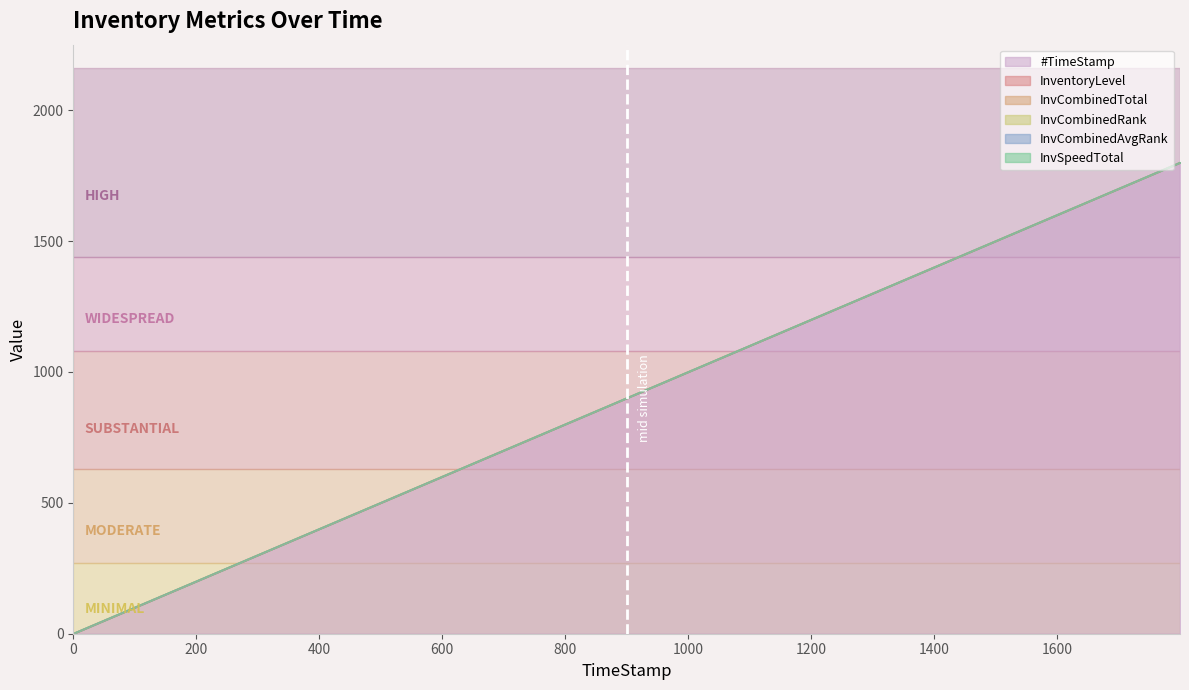

What is the value of the InventoryLevel point at the 1st from the left?

0.8